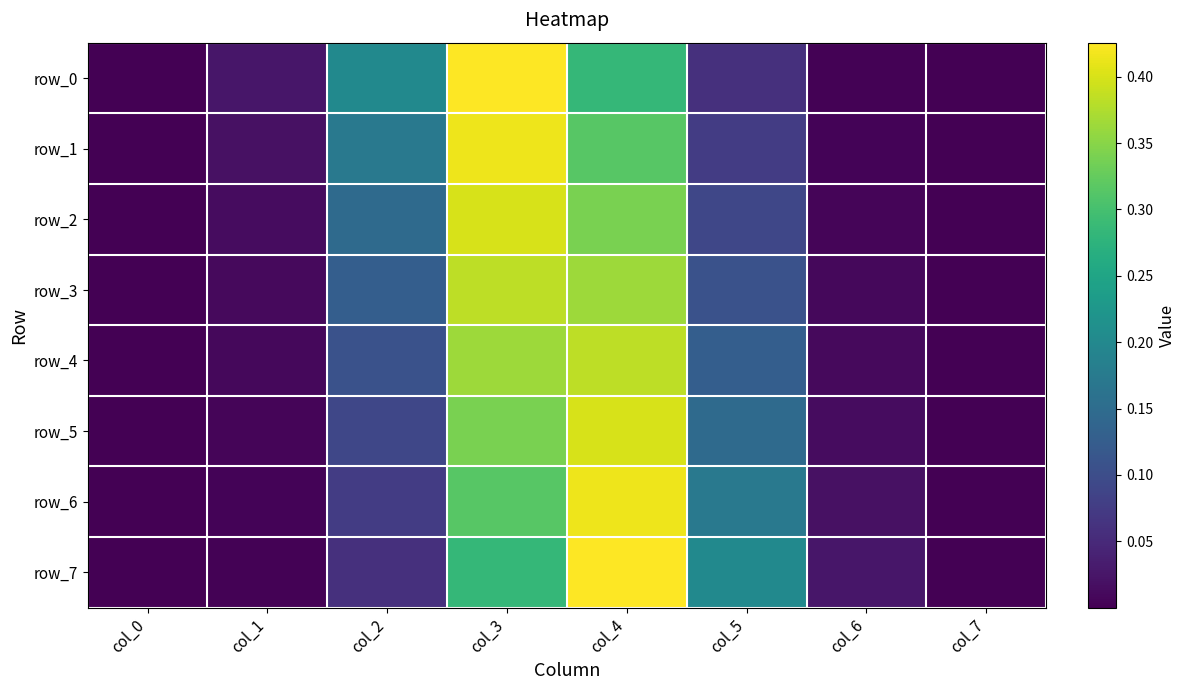

The row_4 series shows 0.0 at col_0. True or false?

True